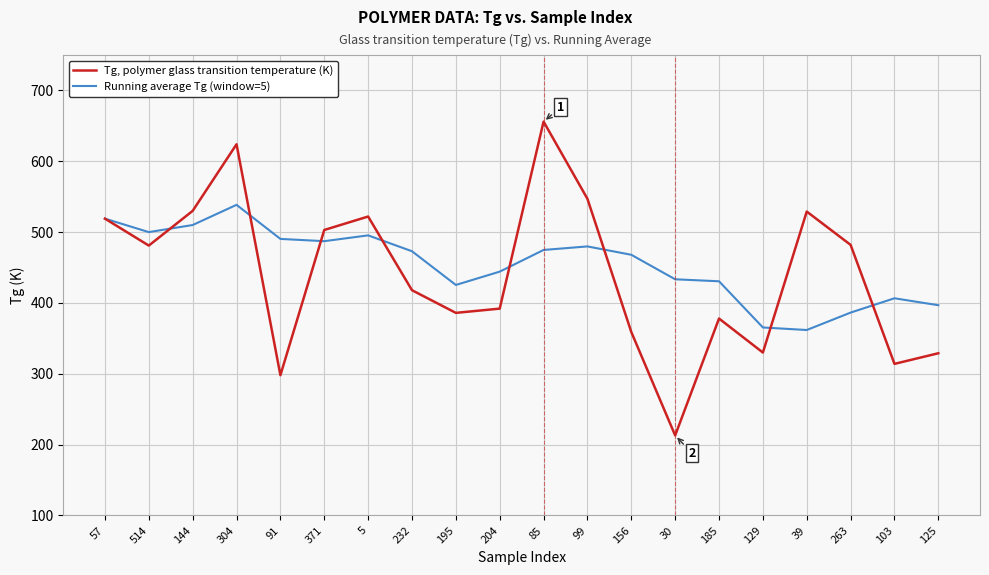

Is it true that Tg, polymer glass transition temperature (K) equals 481.0 at 514?

True